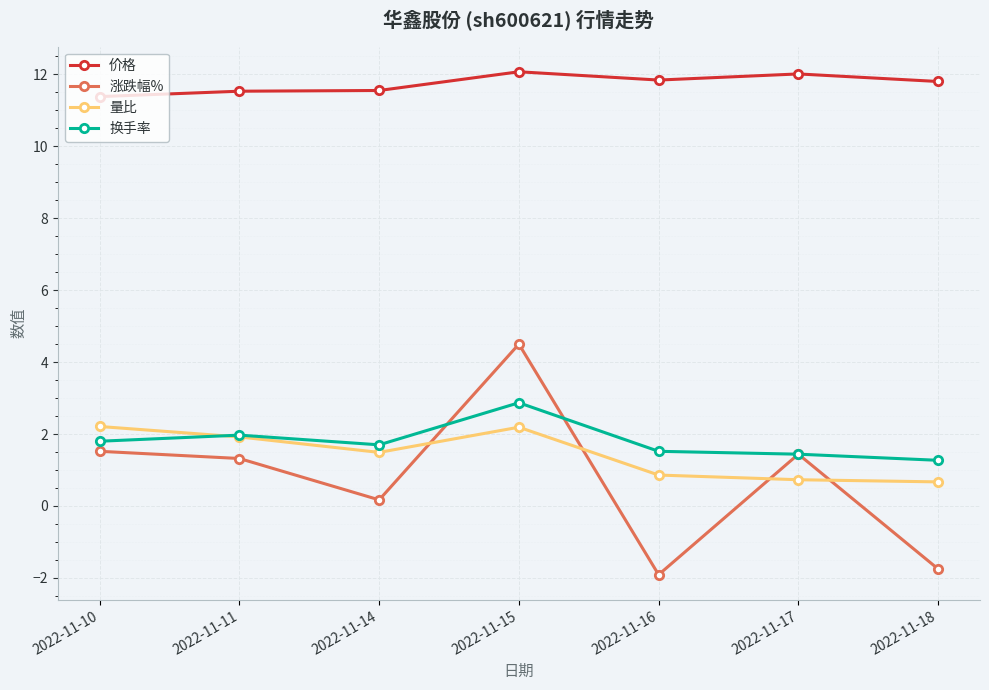

At which category does 量比 reach its first local valley?

2022-11-14